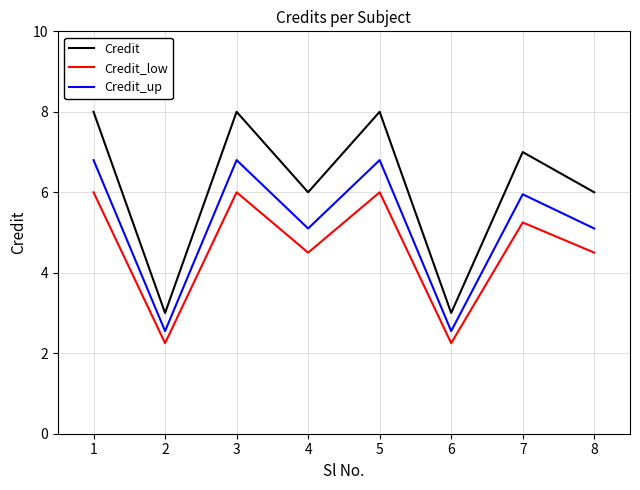

What value does the Credit_low series have at 5?

6.0